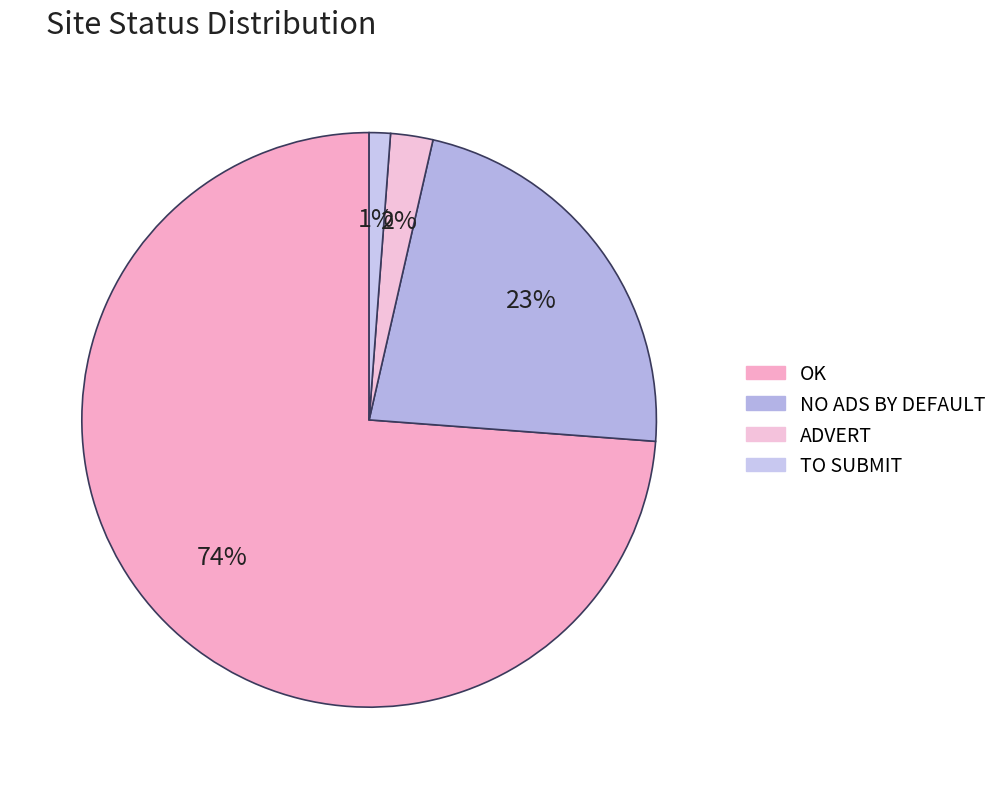

Is the sum of TO SUBMIT and ADVERT greater than half?

No